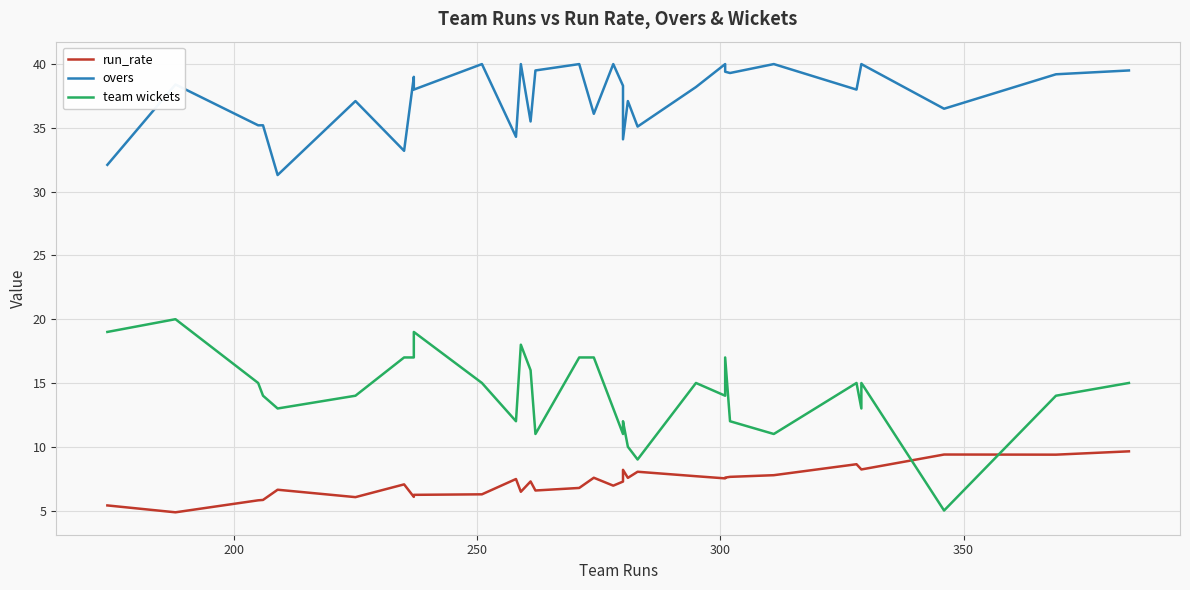

How many data points in team wickets are less than 15?

16